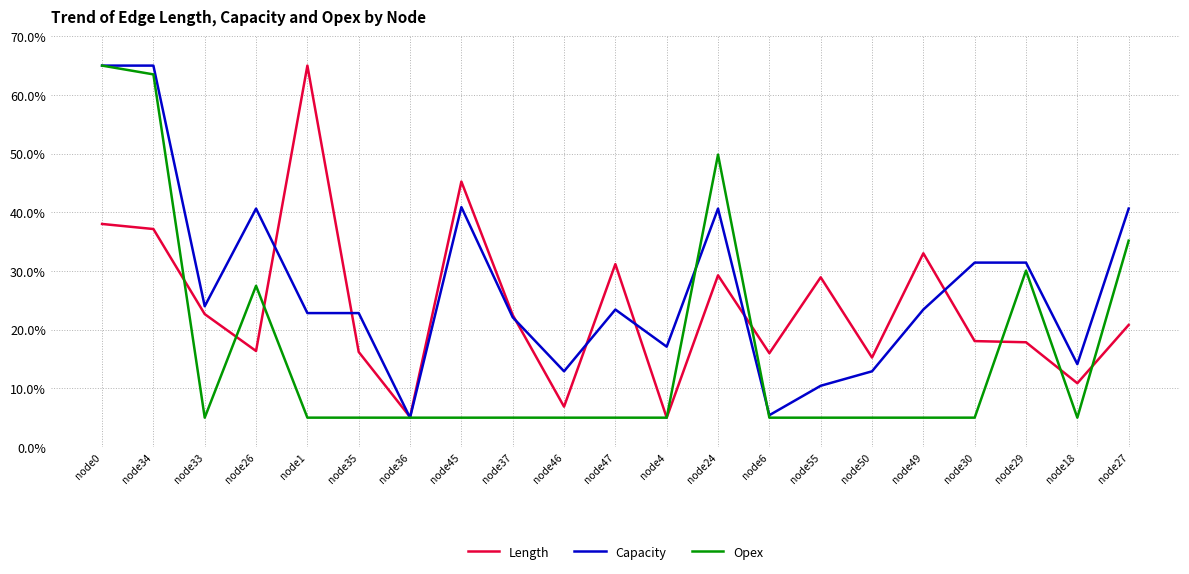

At which category does Opex reach its first local peak?

node26